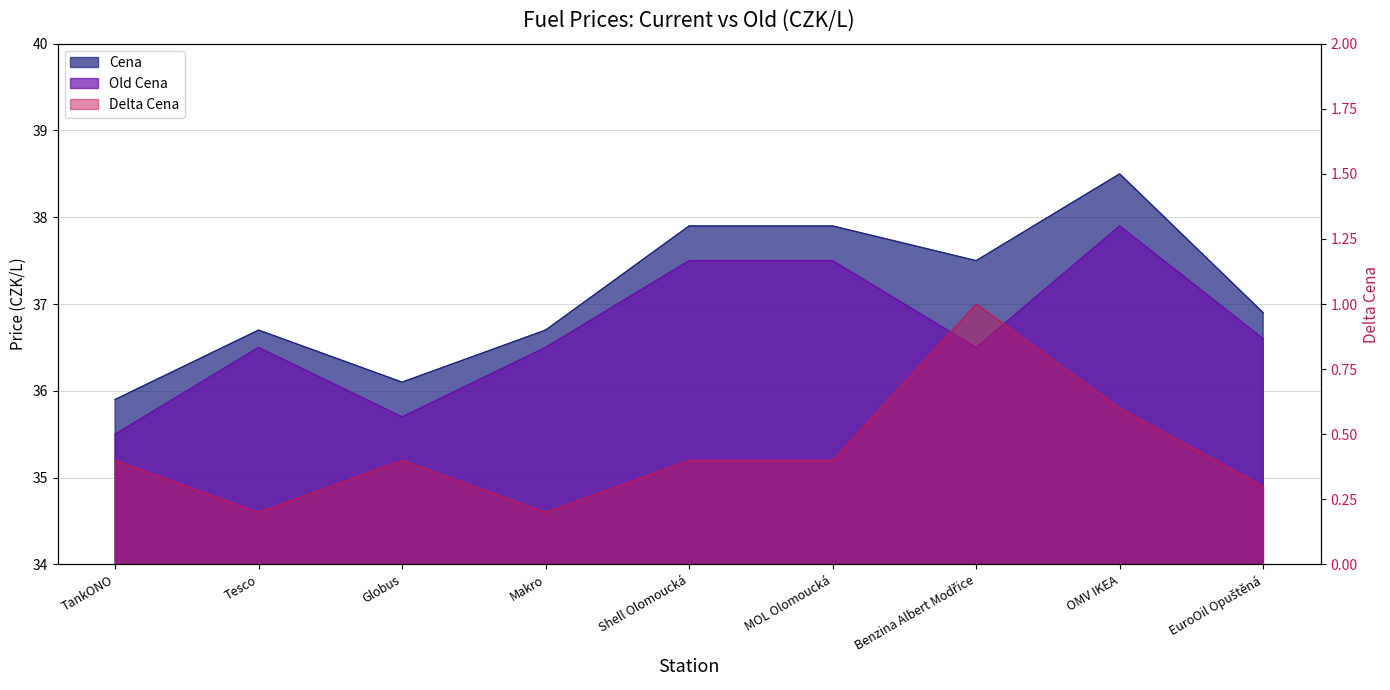

What are all the series names shown in the legend?

Cena, Old Cena, Delta Cena